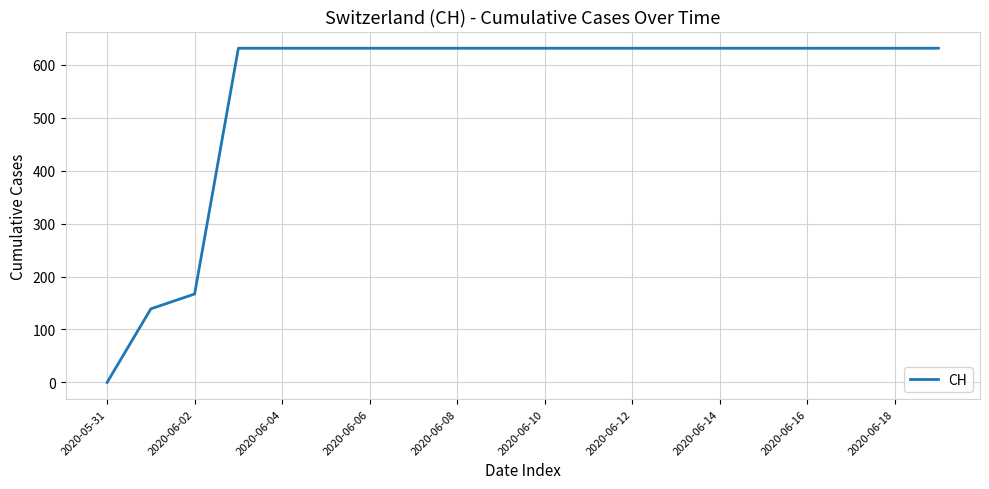

What is the difference between the maximum and minimum values?

631